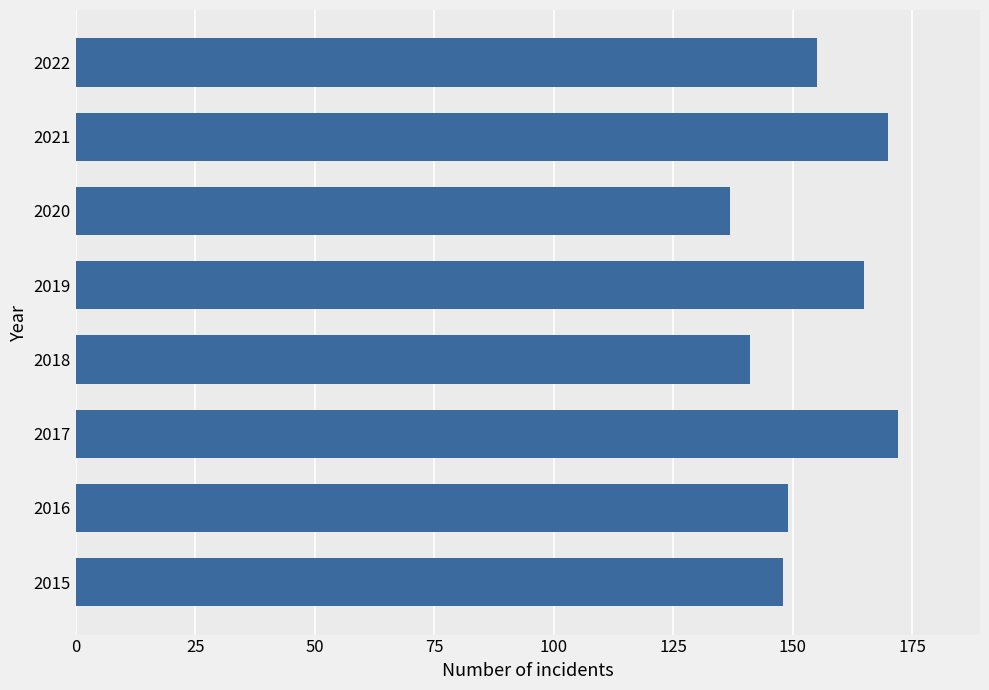

Does the chart contain stacked bars?

No